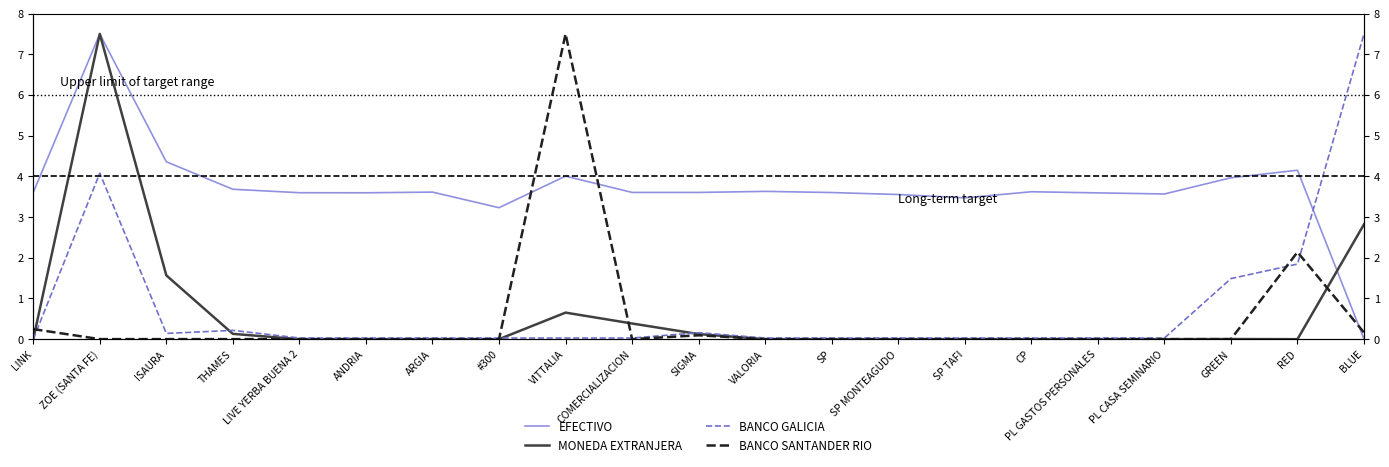

What position from the left is THAMES?

4